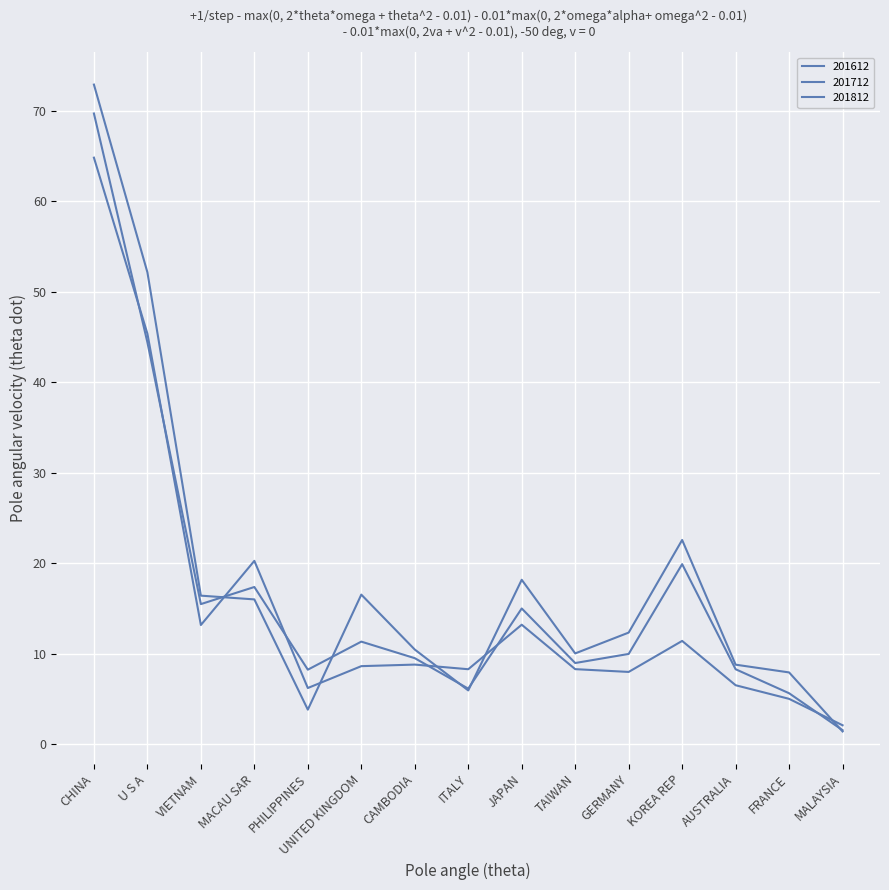

At MALAYSIA, list the series in order from largest to smallest.

201812, 201712, 201612